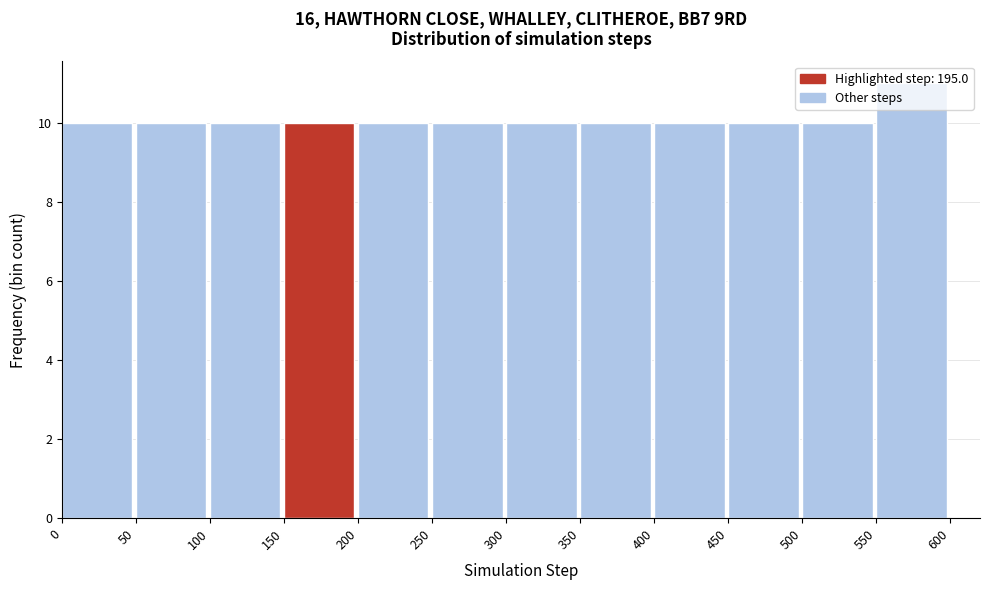

Over which range of the x-axis is the bar tallest?

550 to 600